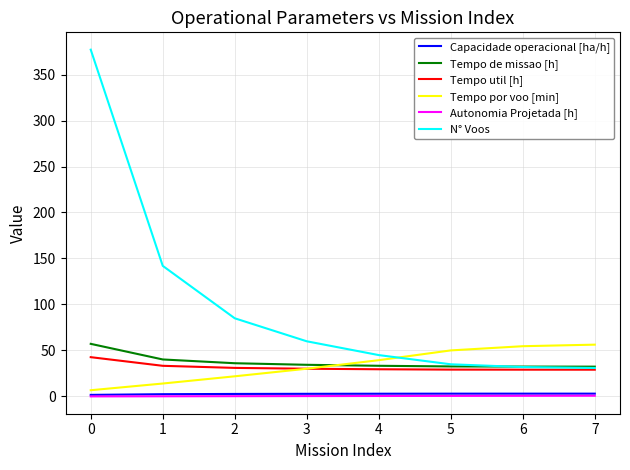

True or false: Tempo util [h] and Capacidade operacional [ha/h] cross at least once.

False